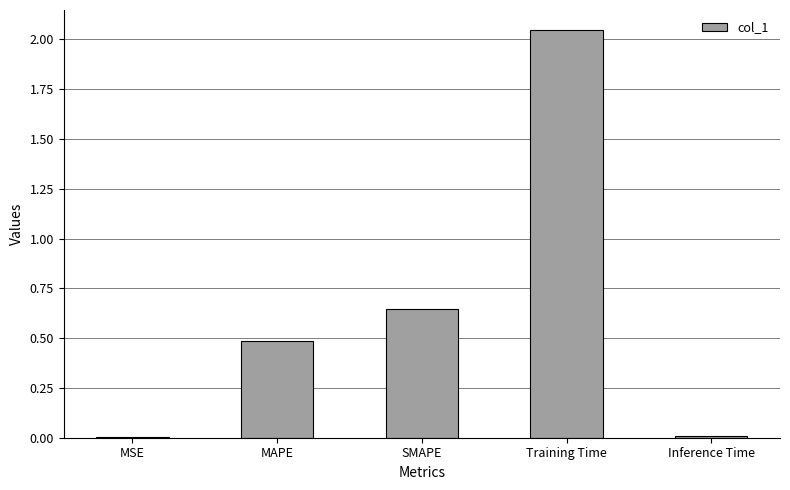

The chart shows a value of 0.0 at MSE. True or false?

True